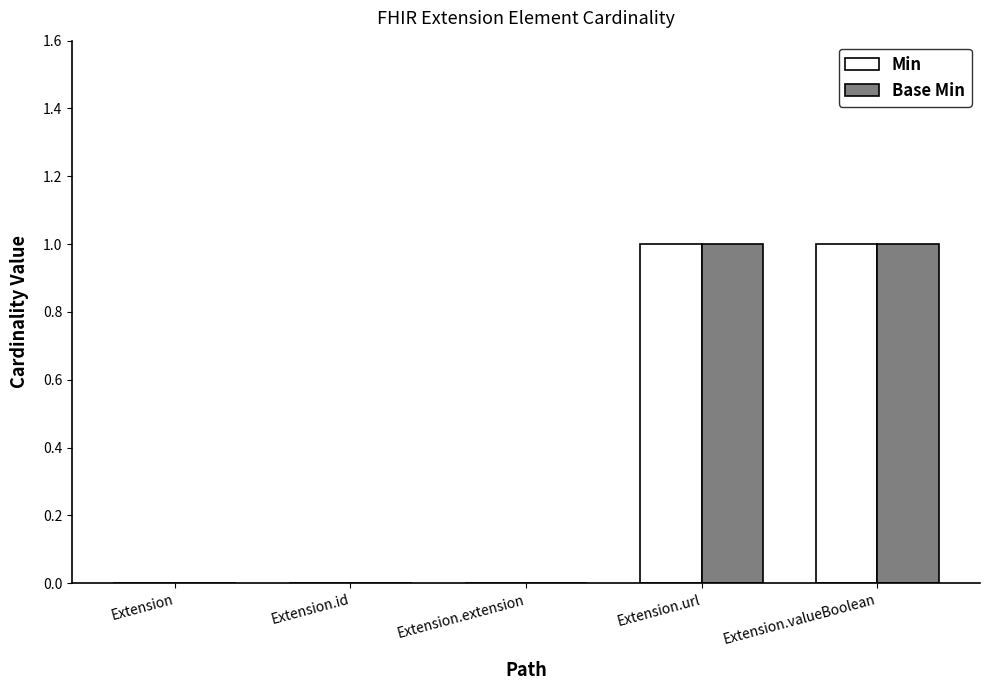

The Base Min series shows 0 at Extension.extension. True or false?

True